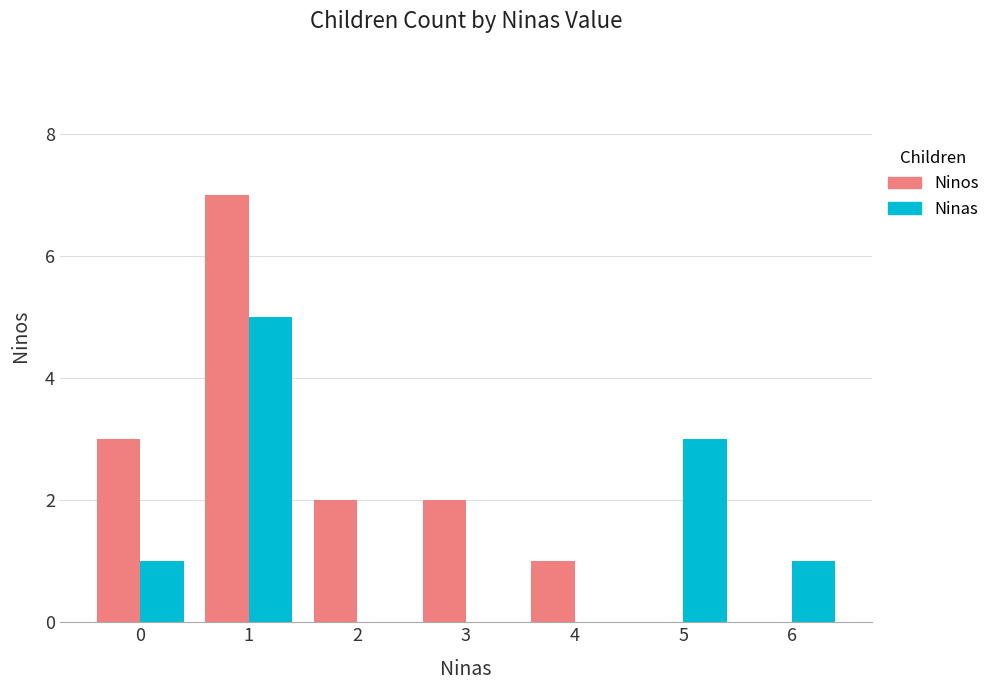

What is the maximum value shown in the chart?

7